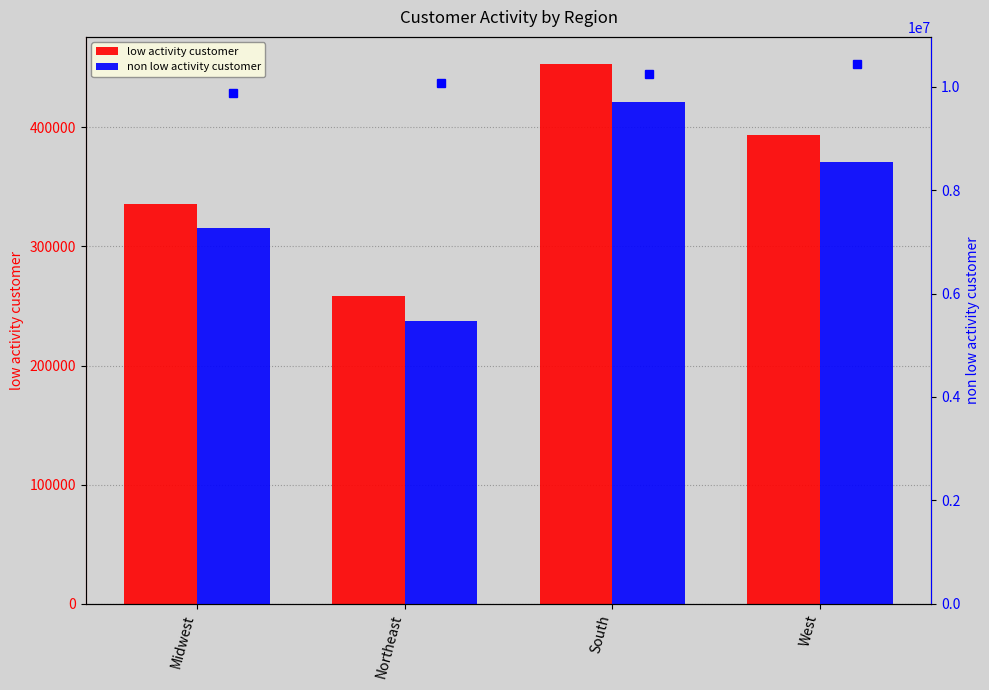

What is the difference between the maximum and minimum values in the low activity customer series?

195025